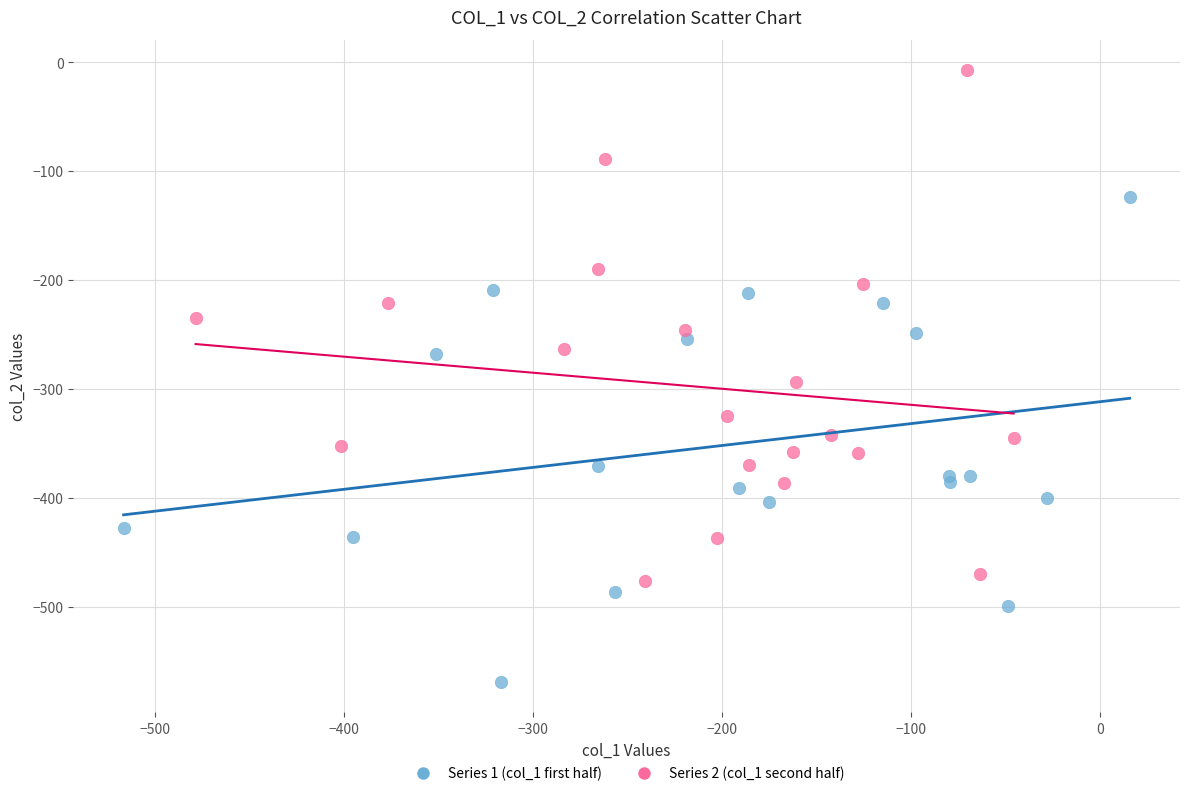

What are all the series names shown in the legend?

Series 1 (col_1 first half), Series 2 (col_1 second half)